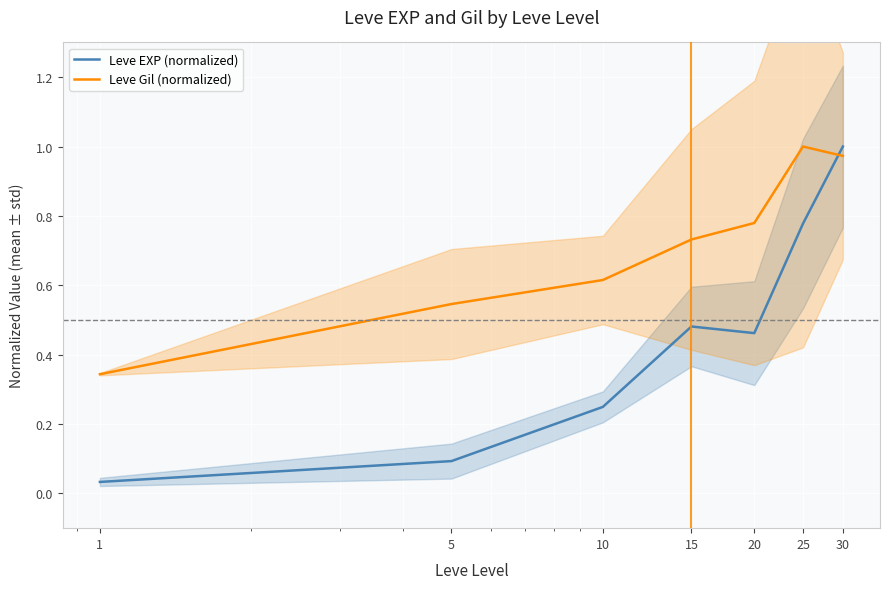

Which series has the widest spread of values?

Leve EXP (normalized)